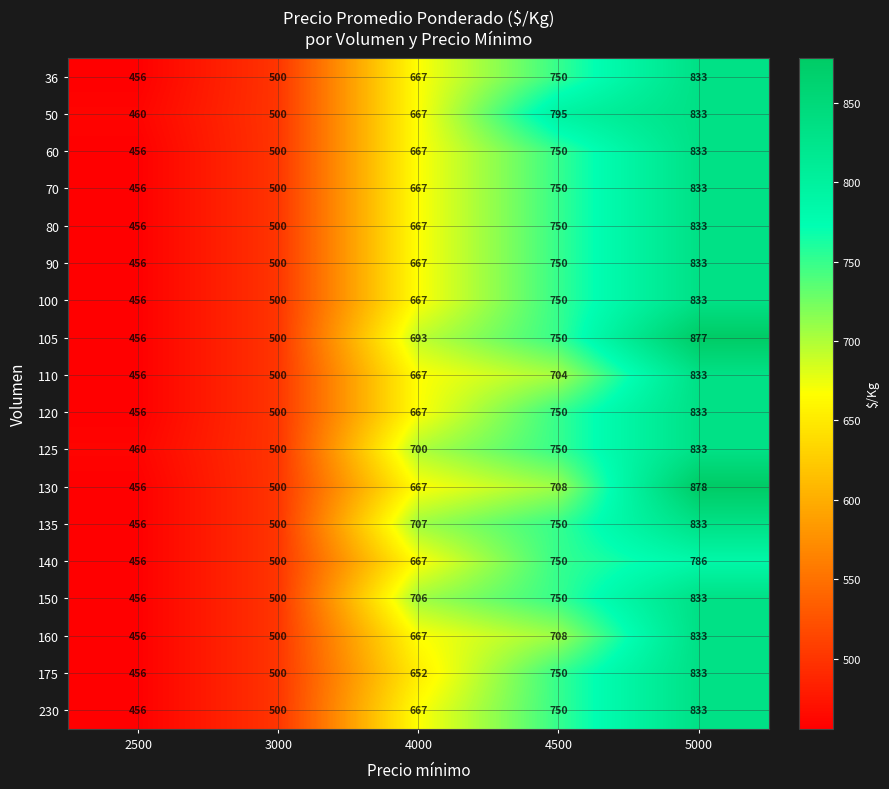

True or false: 130 has a value of 667 at 4000.

True